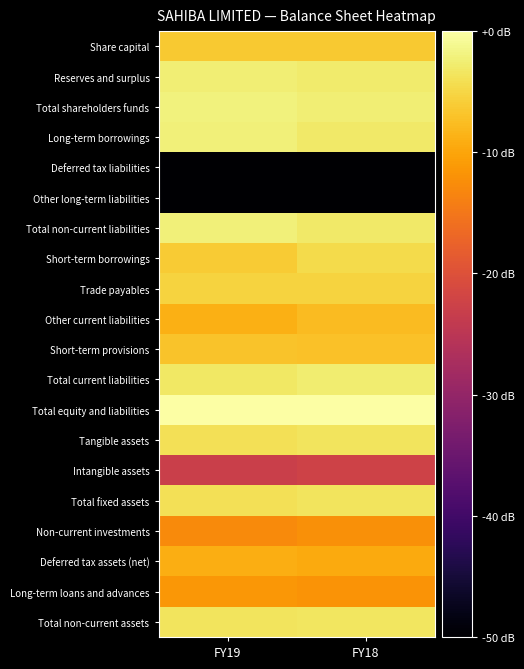

How many categories are shown in the chart?

2